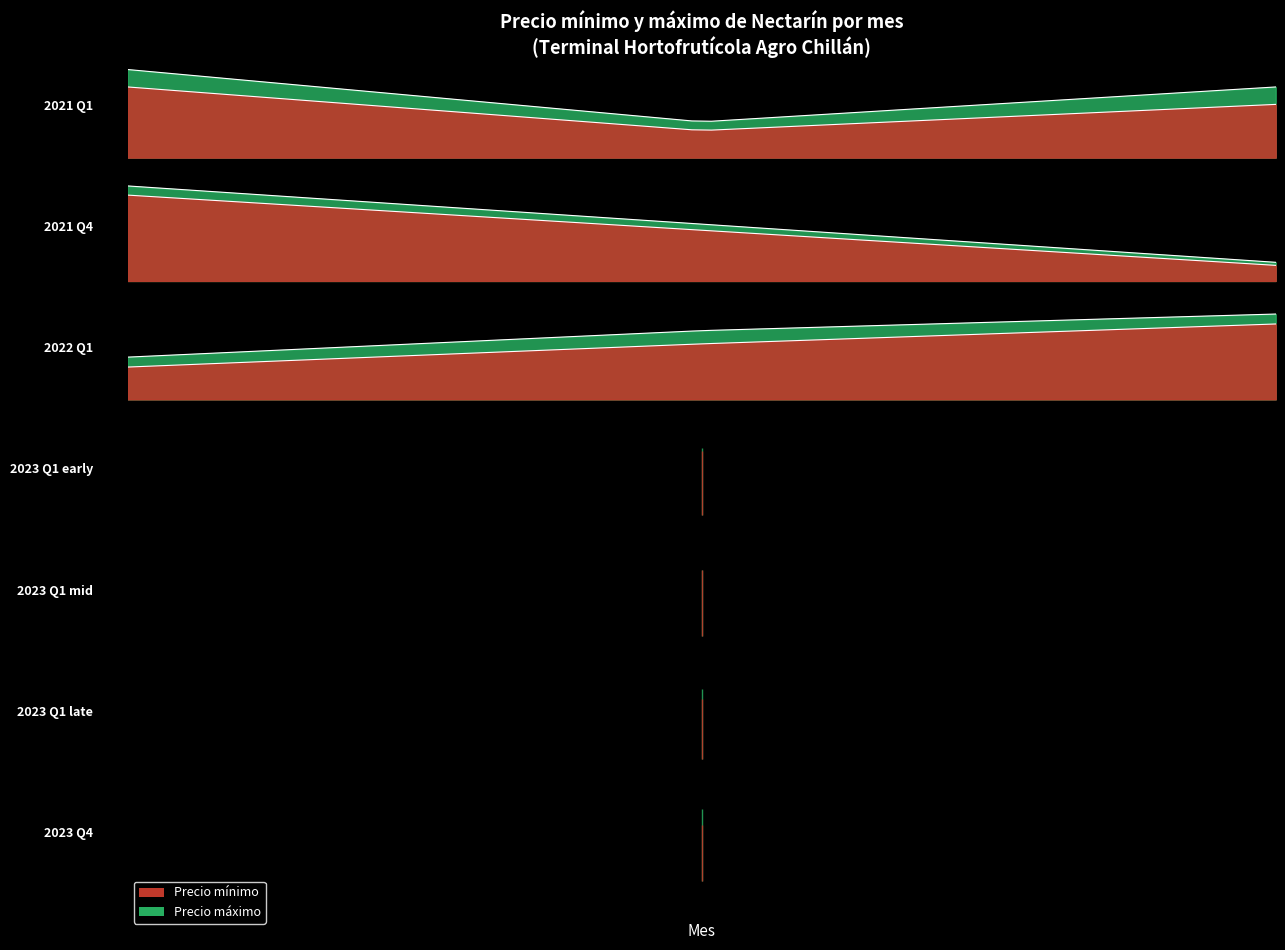

True or false: Precio maximo and Precio minimo cross at least once.

False